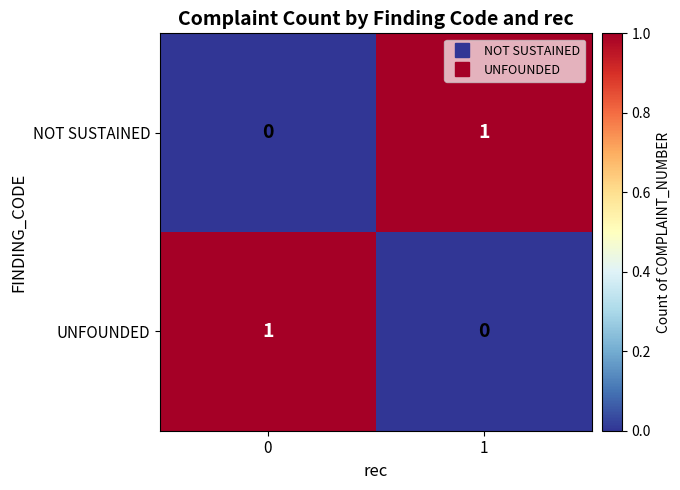

What is the spread (max minus min) of values at 1?

1